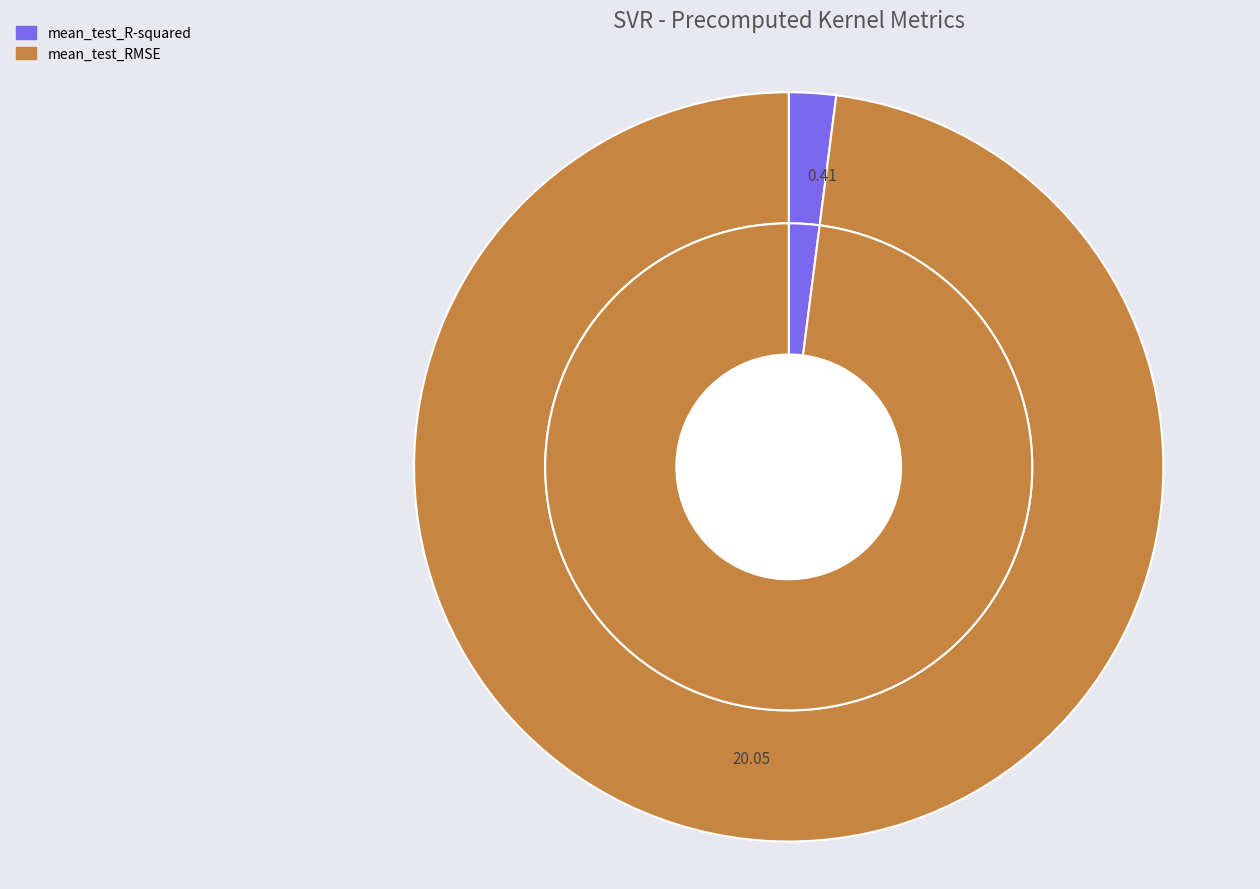

Which has a higher value, mean_test_RMSE or mean_test_R-squared?

mean_test_RMSE